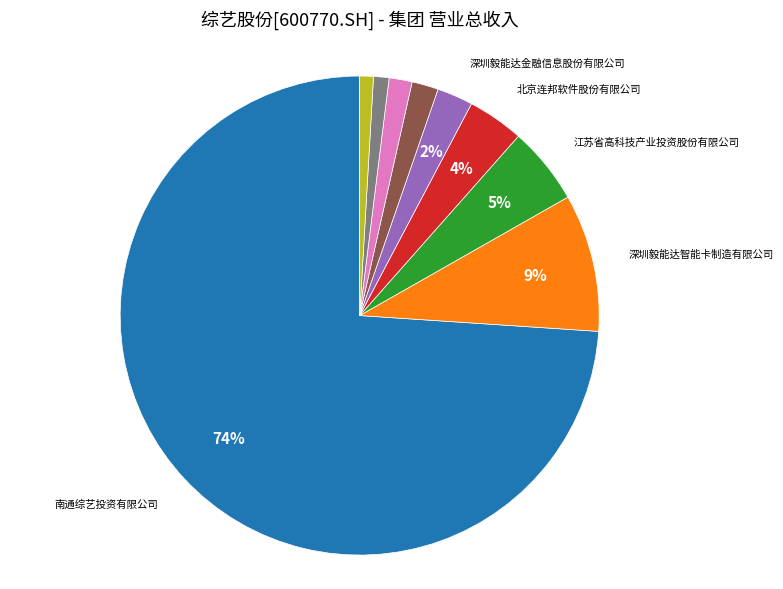

Is there any slice that represents more than half of the pie?

Yes